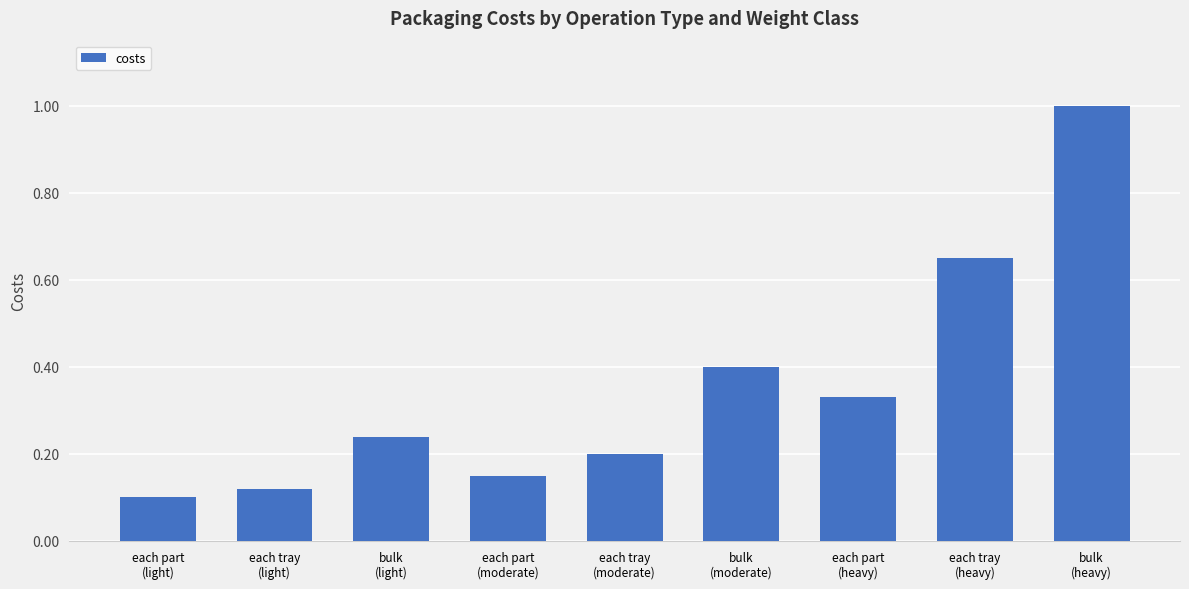

What is the average value?

0.4